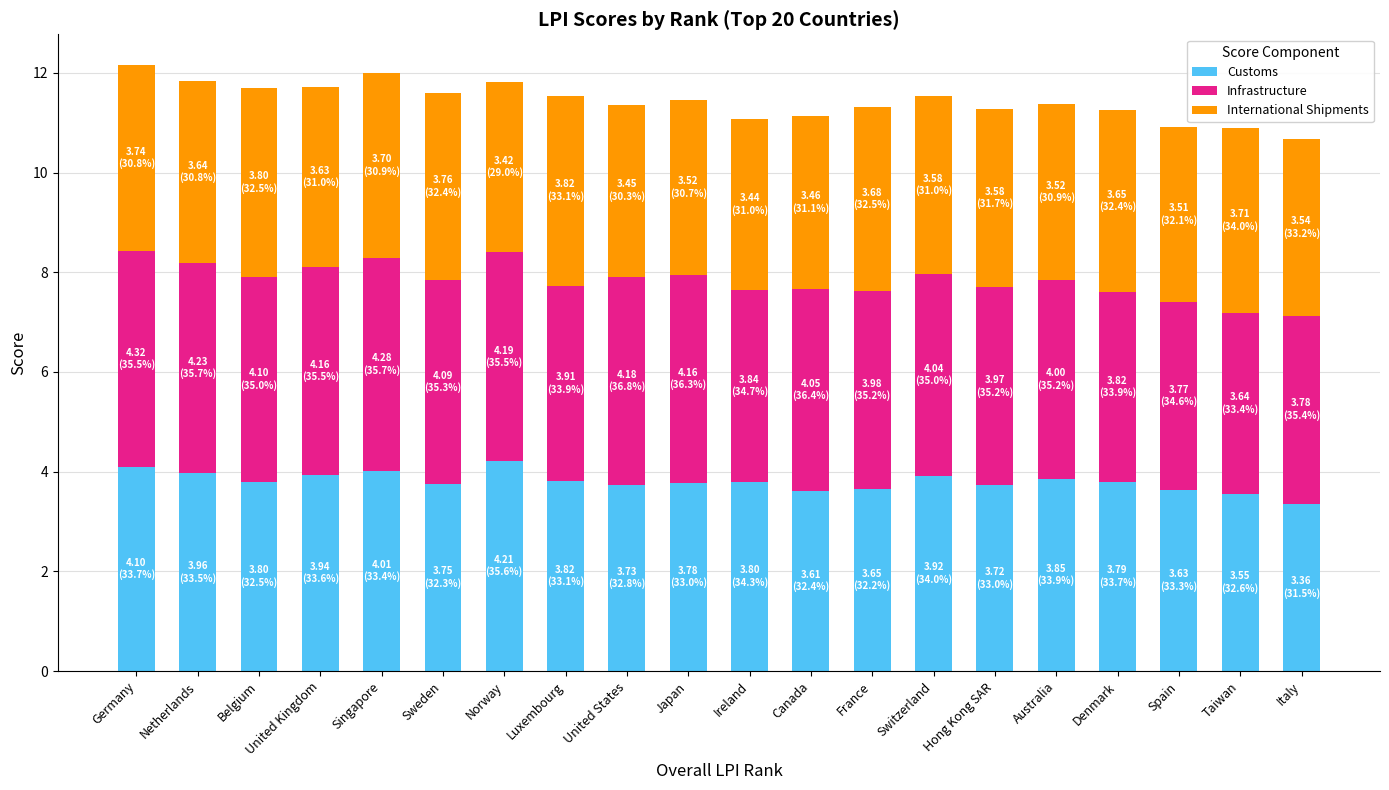

The value of Customs at Singapore is 2.0. True or false?

False